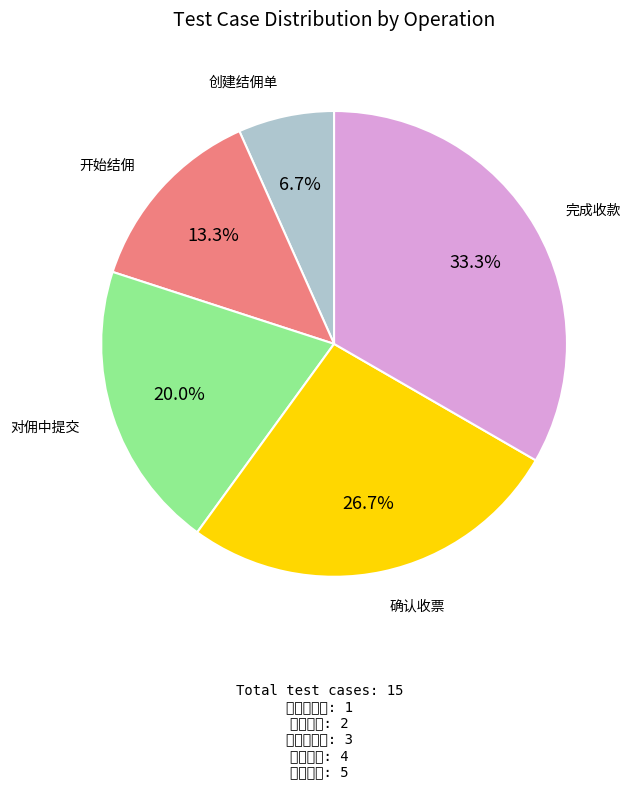

What is the total percentage of 确认收票 and 完成收款?

60.0%